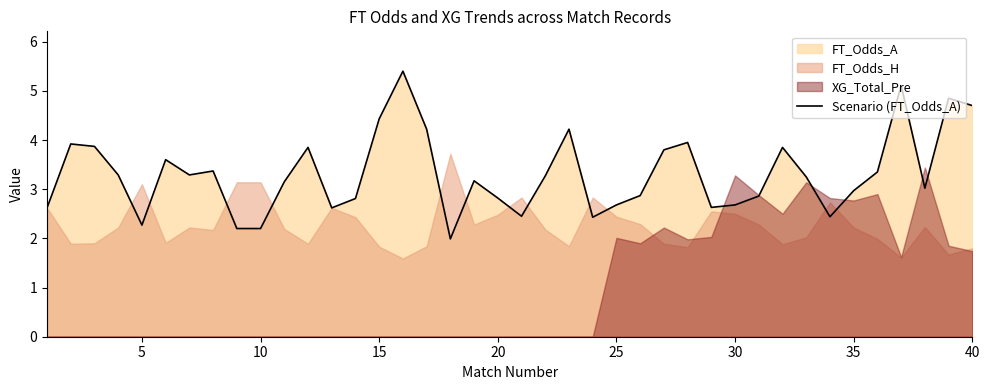

What is the maximum value for Scenario (FT_Odds_A)?

5.4